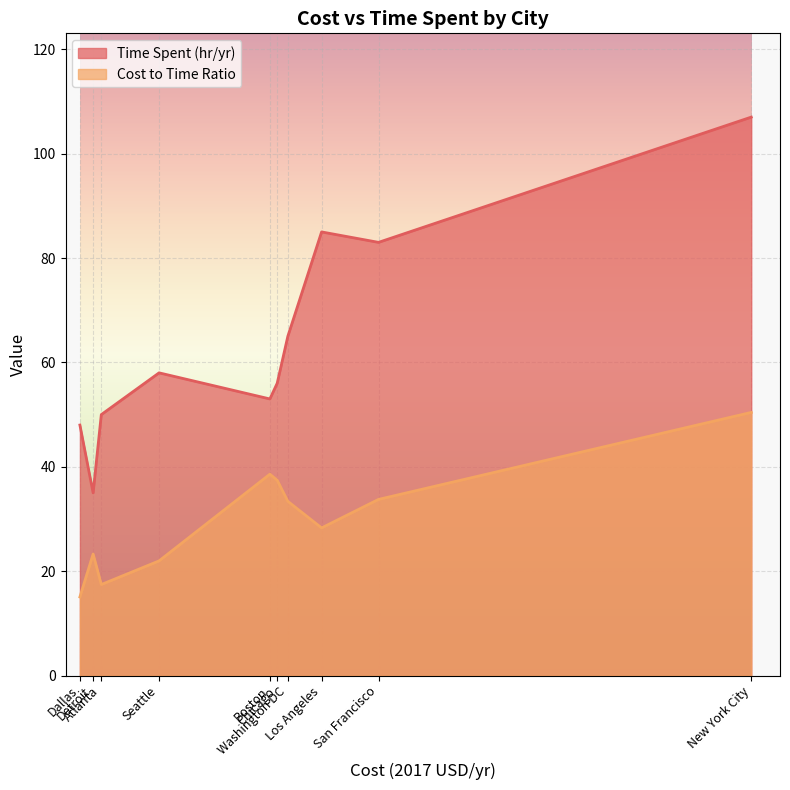

The value of Cost to Time Ratio at Dallas is 15.1. True or false?

True